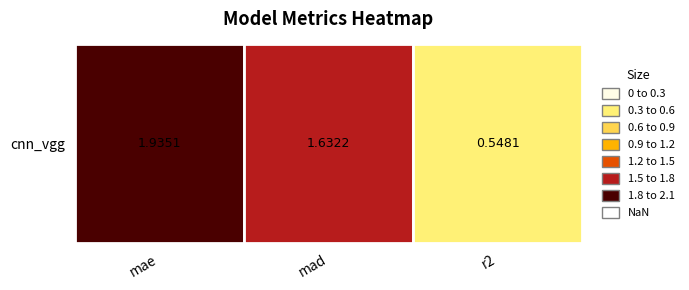

The chart shows a value of 0.5 at r2. True or false?

True